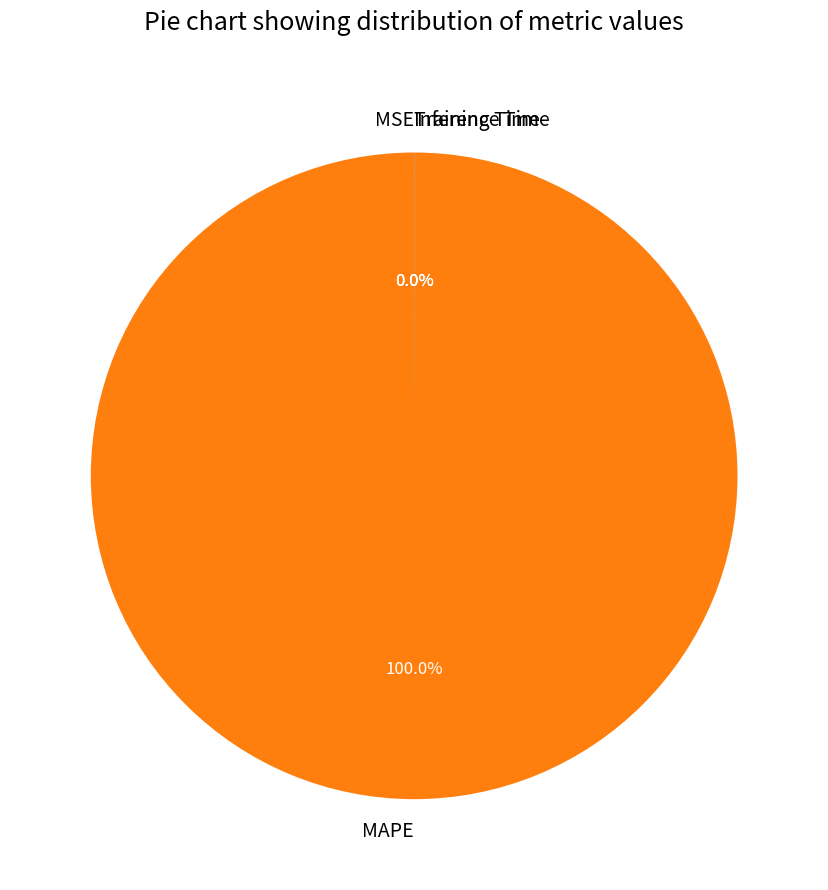

What is the largest slice in the pie chart?

MAPE